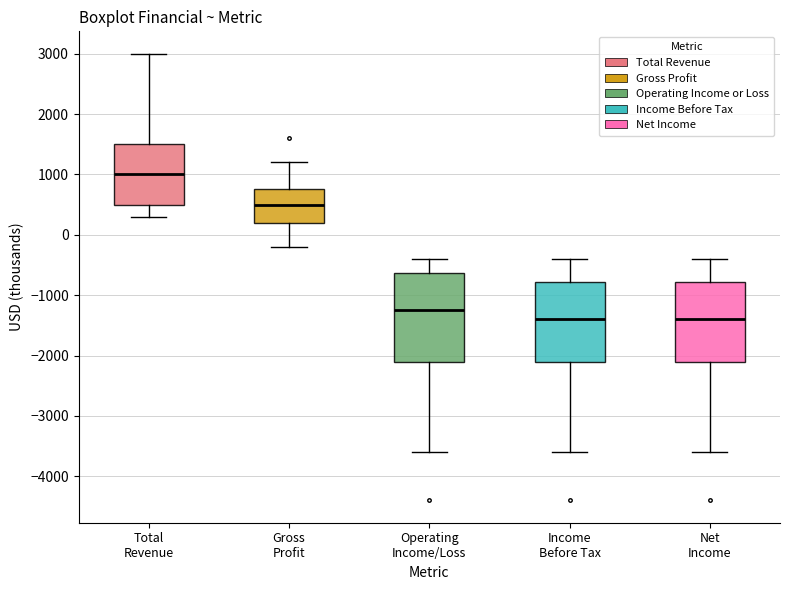

Which box has the highest median line?

Total Revenue